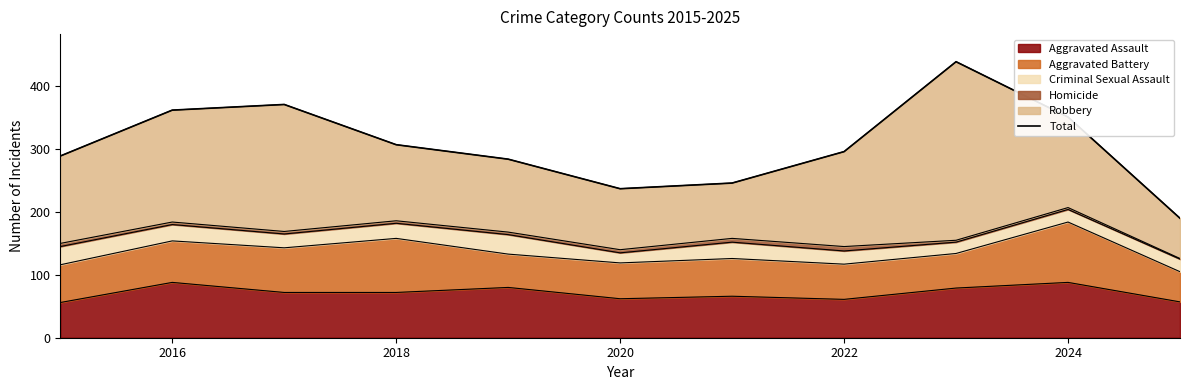

What is the minimum value for Aggravated Assault?

56